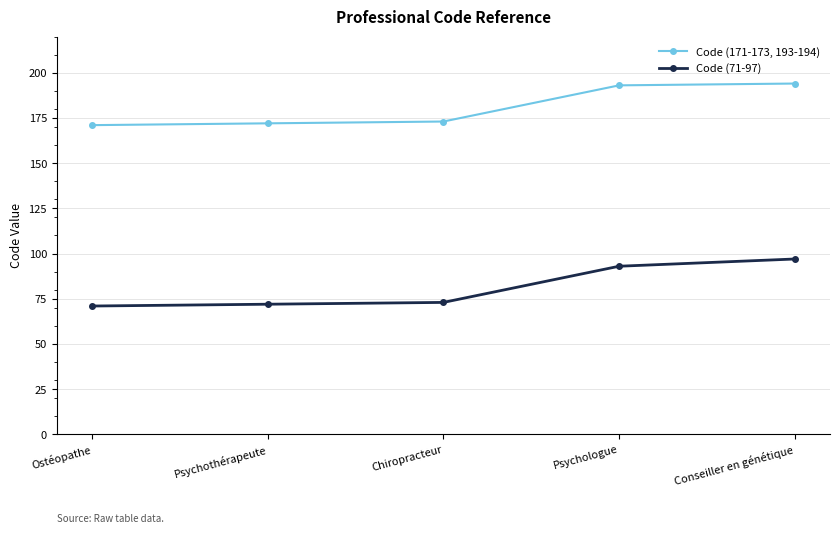

True or false: Code (171-173, 193-194) and Code (71-97) intersect in this chart.

False